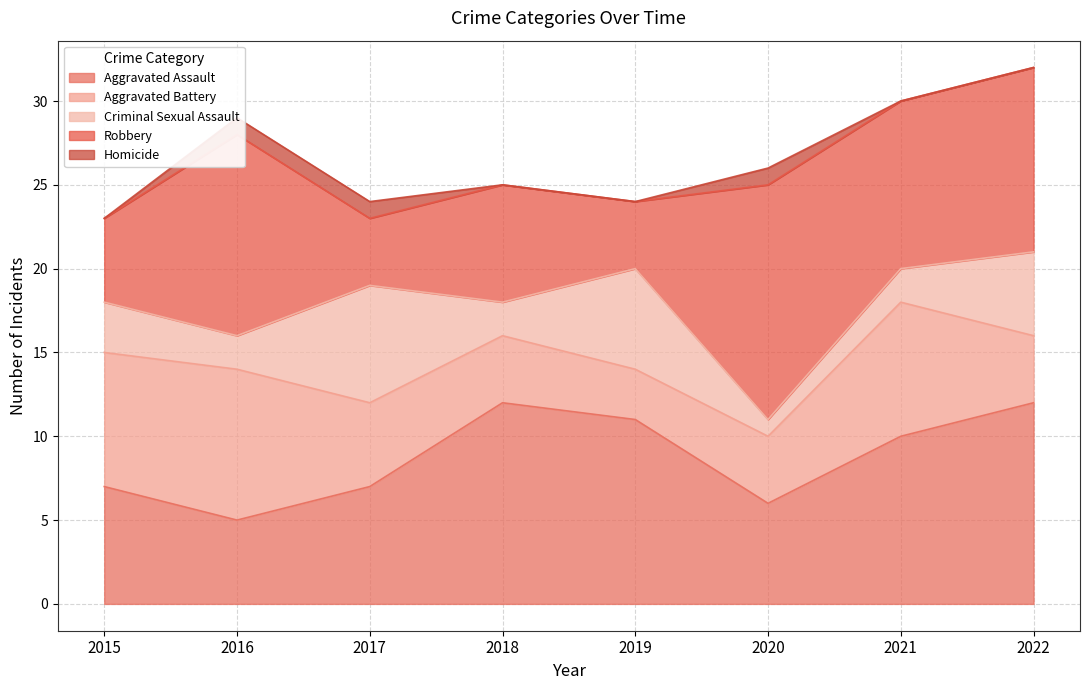

How many data points in Aggravated Battery are less than 5?

4